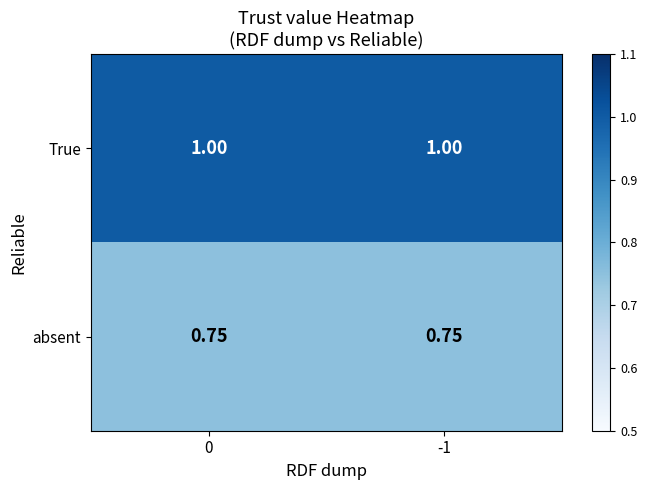

Which series has the largest total across all categories?

True